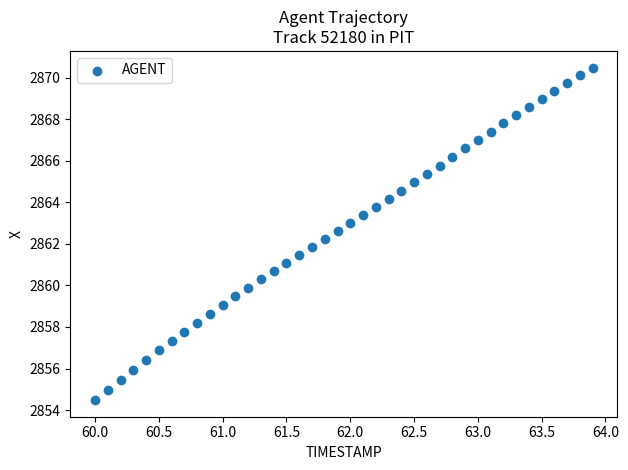

What is the range of Y values (max minus min)?

16.0